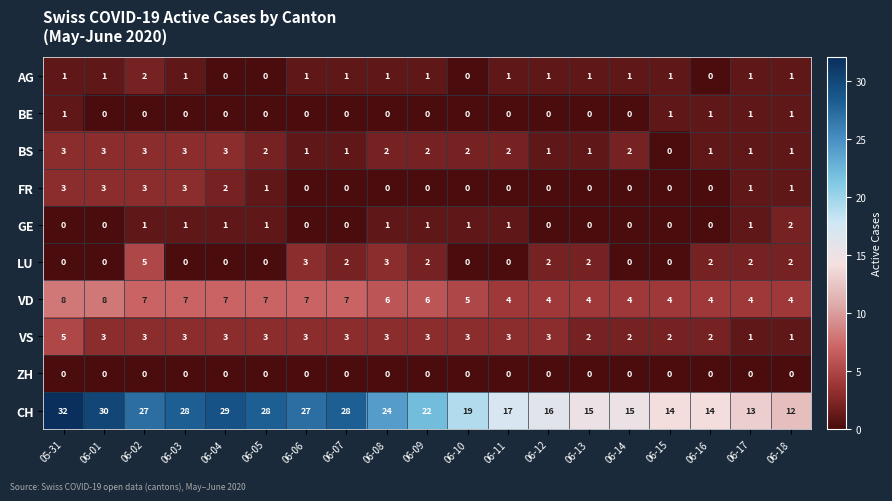

At which label does VS first exceed 3?

05-31